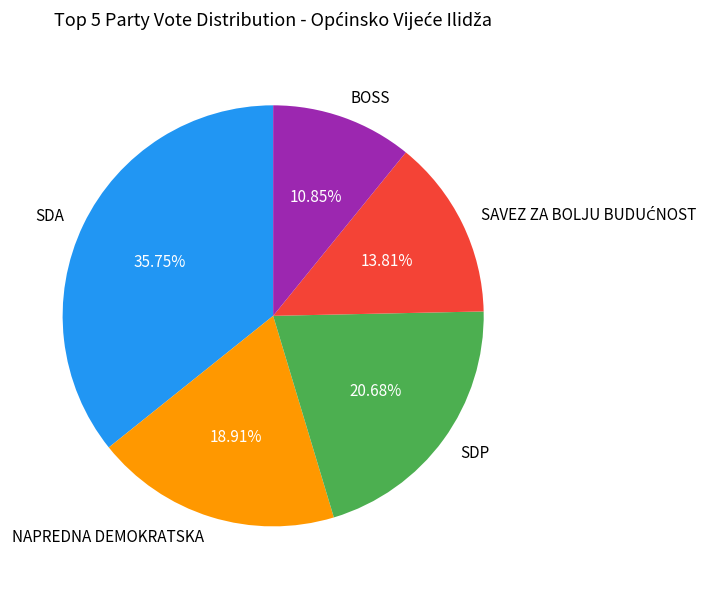

Which slice is the smallest?

BOSS